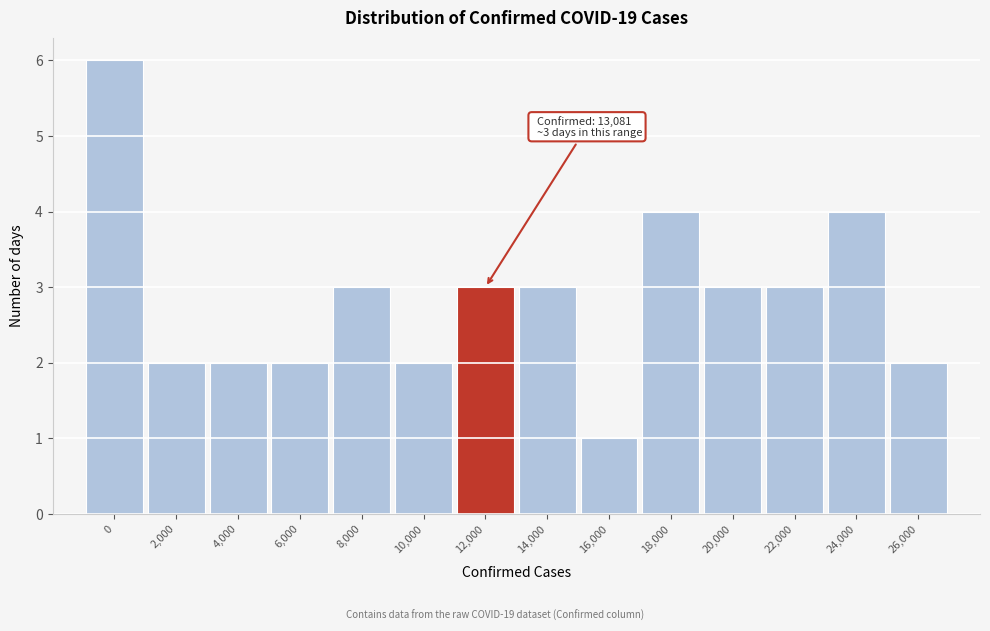

Reading left to right, transcribe all the data shown in this chart.

6	2	2	2	3	2	3	3	1	4	3	3	4	2